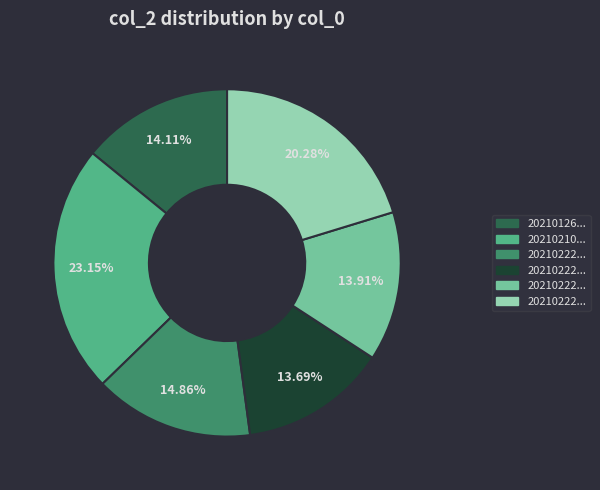

Is there a majority slice in this chart?

No